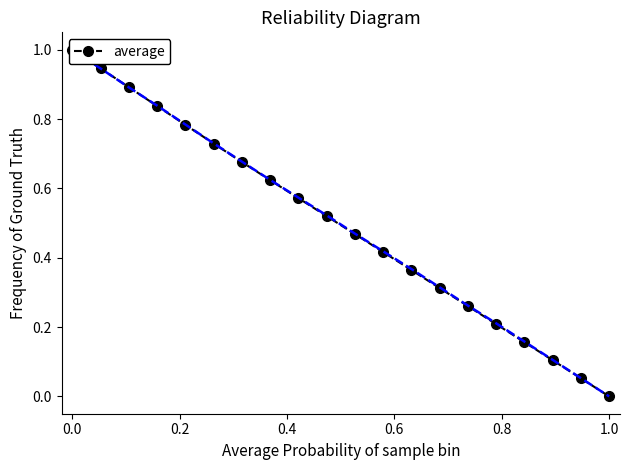

Does the chart have visible grid lines?

No